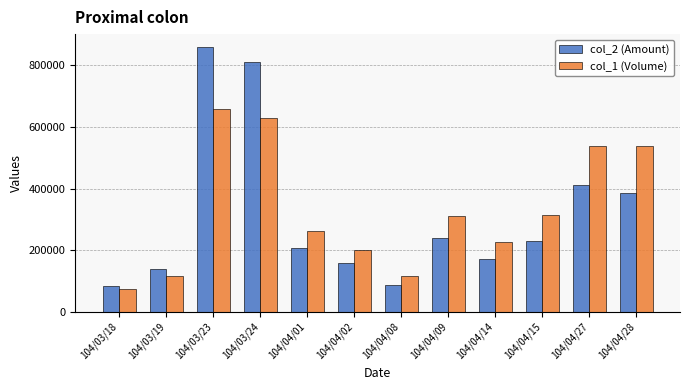

How many data points does each series have?

12